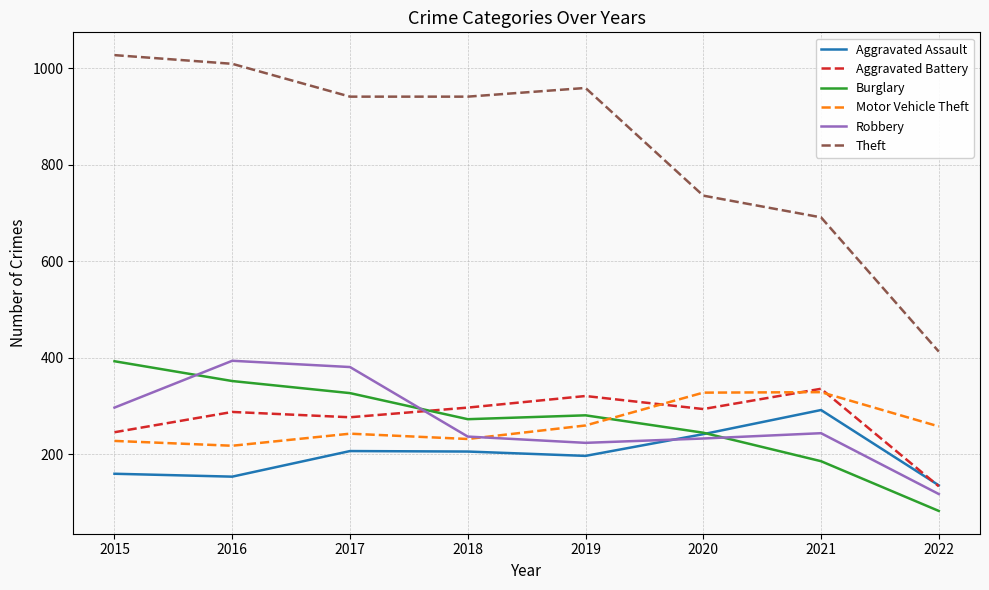

What is the smallest value displayed?

83